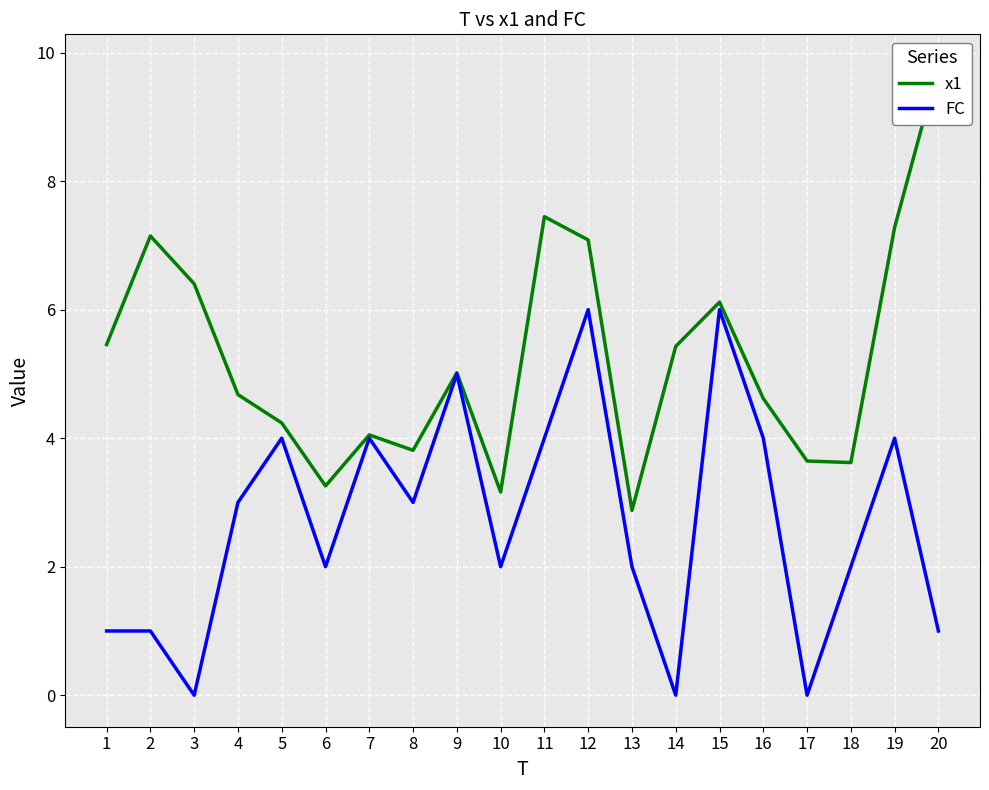

What is the value of the x1 point at the 6th from the left?

3.3